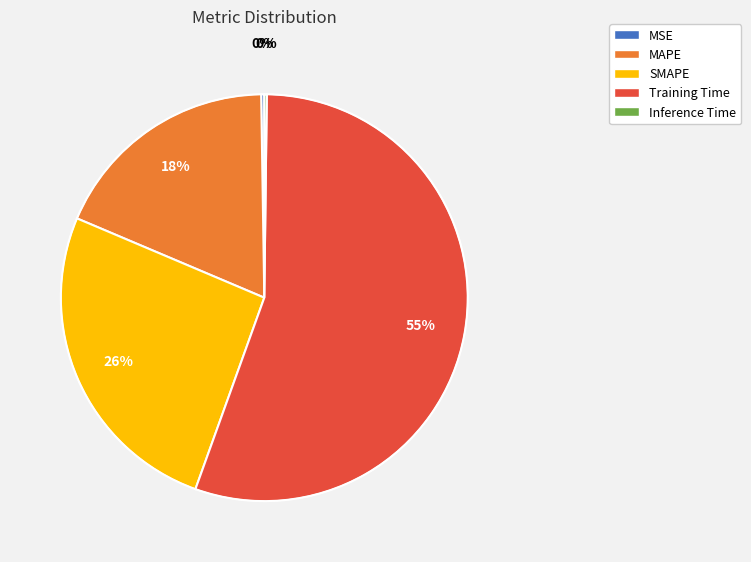

Is there any slice that represents more than half of the pie?

Yes